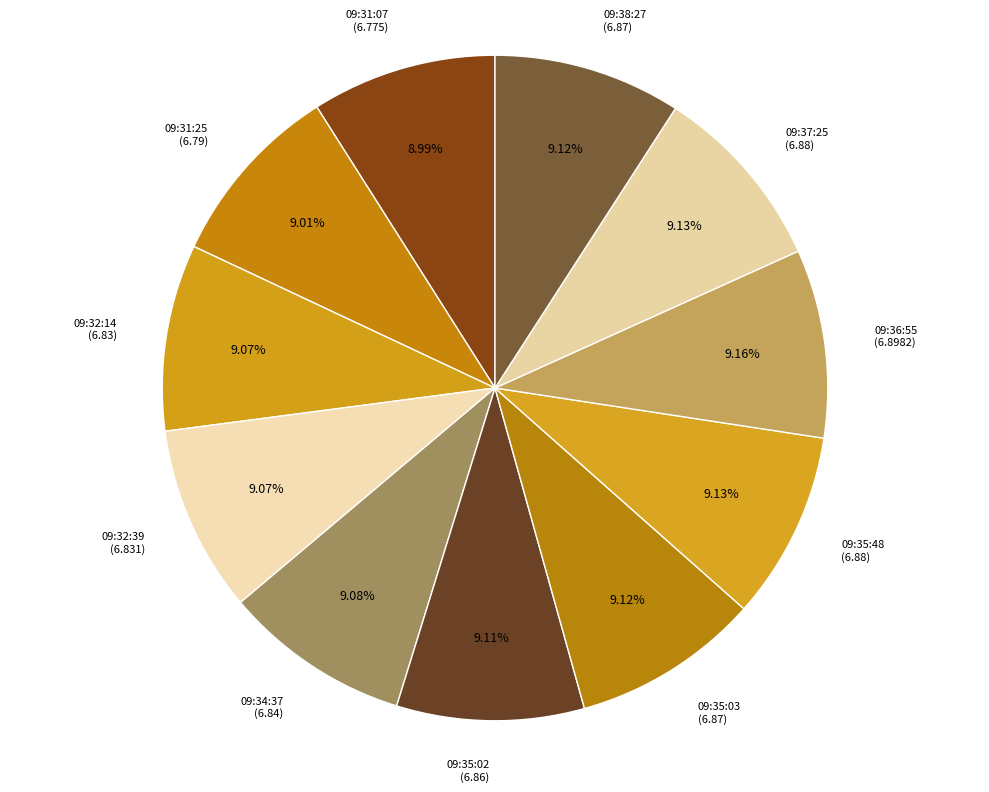

Combined, do 09:35:03 and 09:36:55 account for over 50%?

No